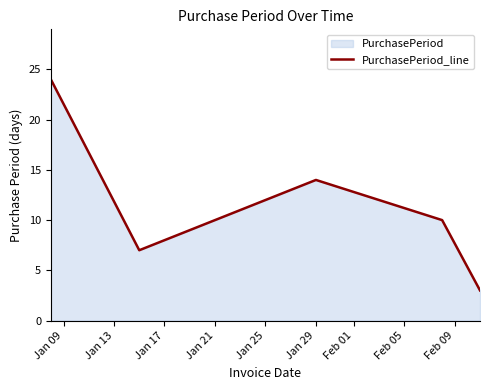

True or false: the data has more than 2 interior local peaks.

False